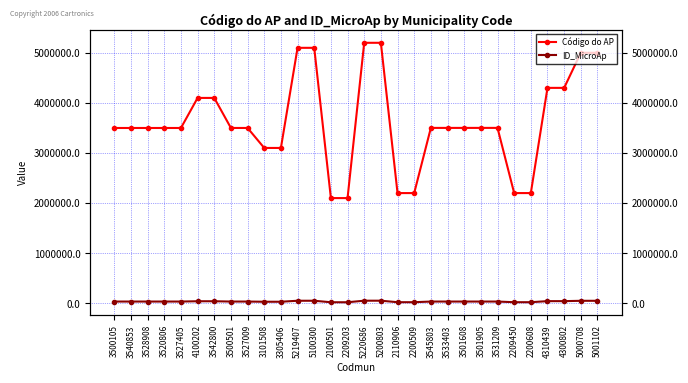

What is the approximate value of Código do AP at 3542800?

4100202